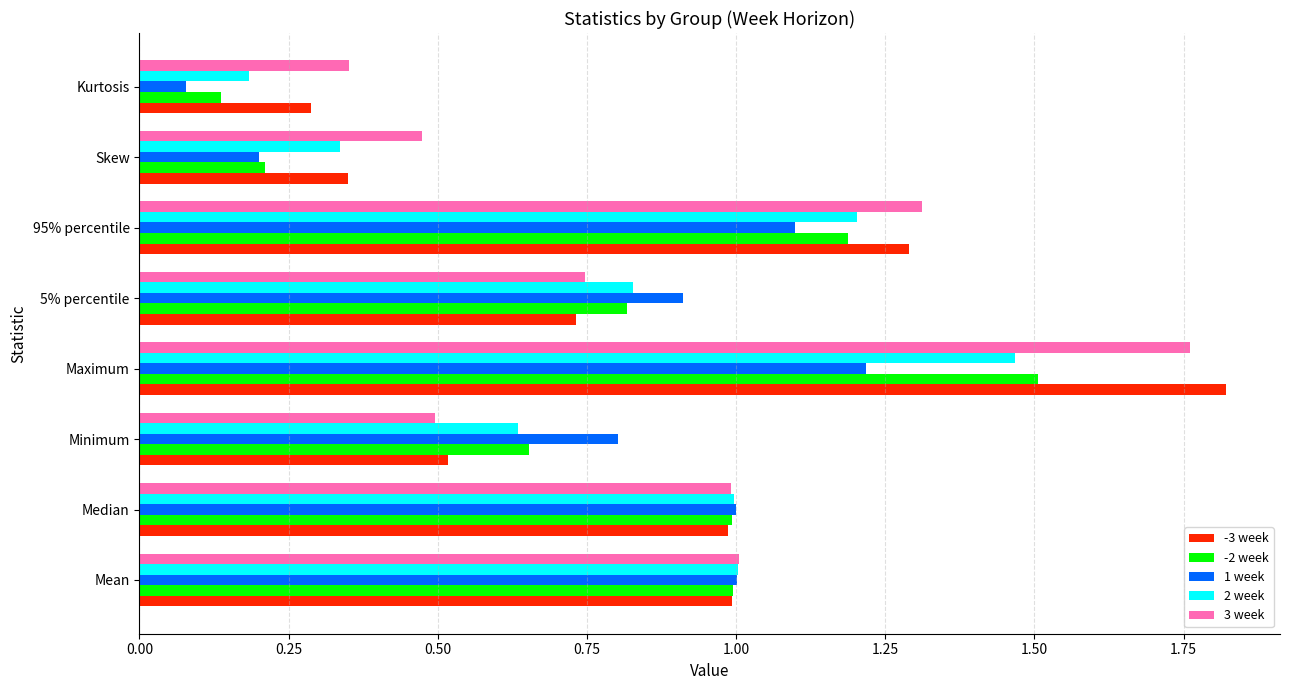

True or false: 1 week has a value of 0.6 at 5% percentile.

False